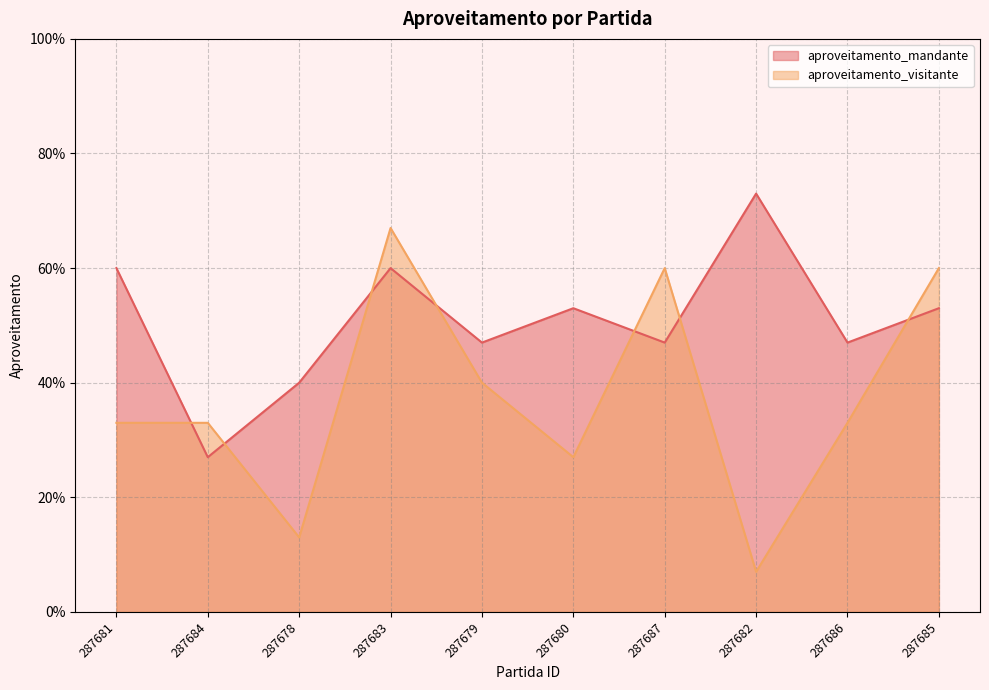

What position from the right is 287684?

9